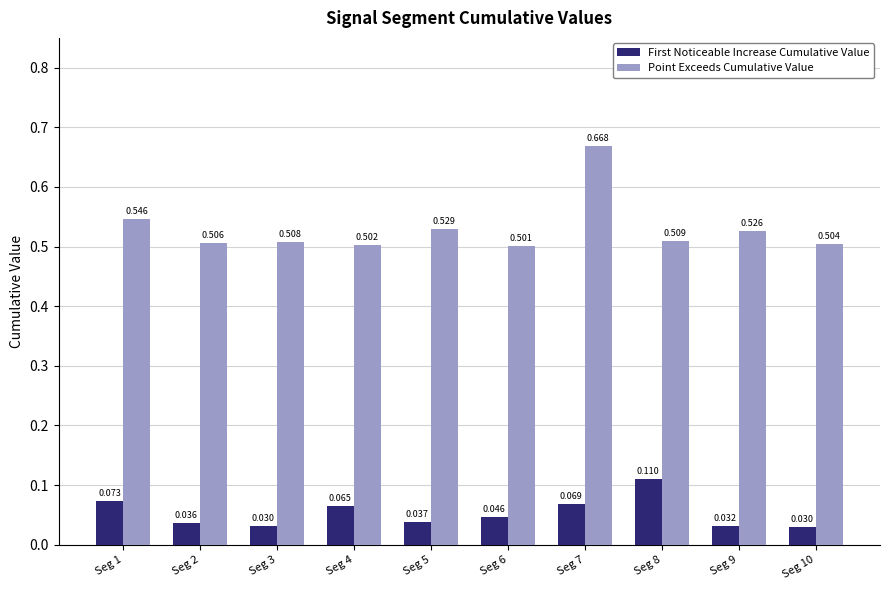

Which series changed the most between Seg 7 and Seg 10?

Point Exceeds Cumulative Value